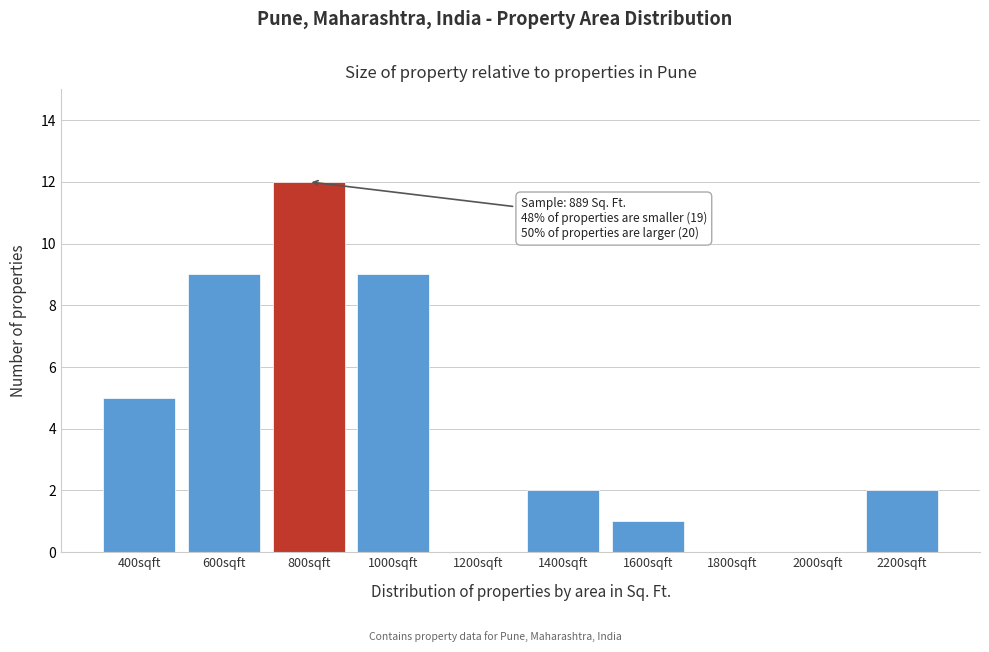

Reading right to left, what are all the values shown in this chart?

2200sqft=2	2000sqft=0	1800sqft=0	1600sqft=1	1400sqft=2	1200sqft=0	1000sqft=9	800sqft=12	600sqft=9	400sqft=5